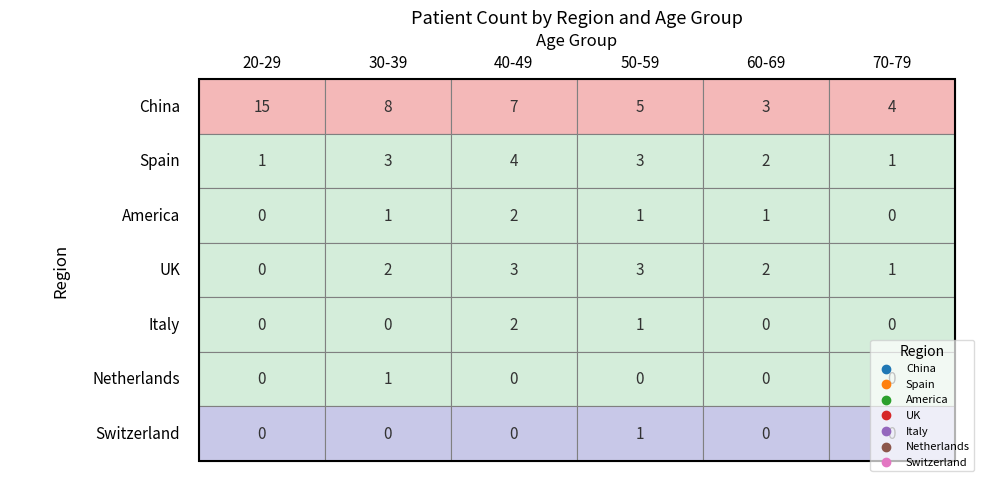

Which series has the largest total across all categories?

China